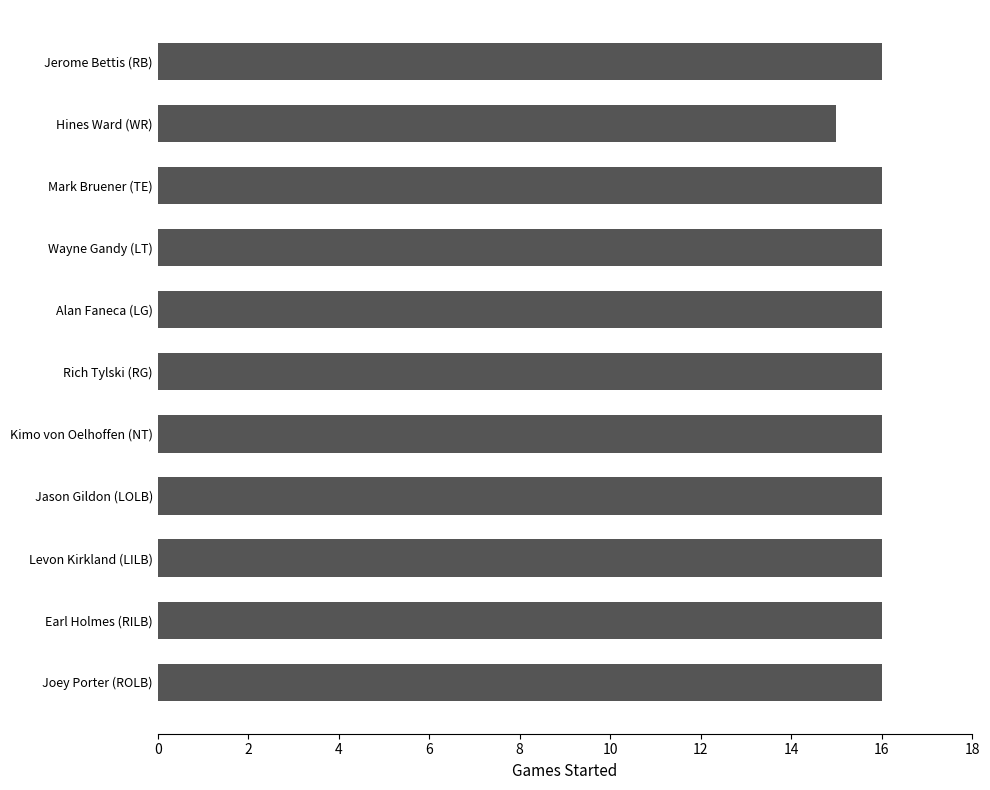

The chart shows a value of 16 at Wayne Gandy (LT). True or false?

True